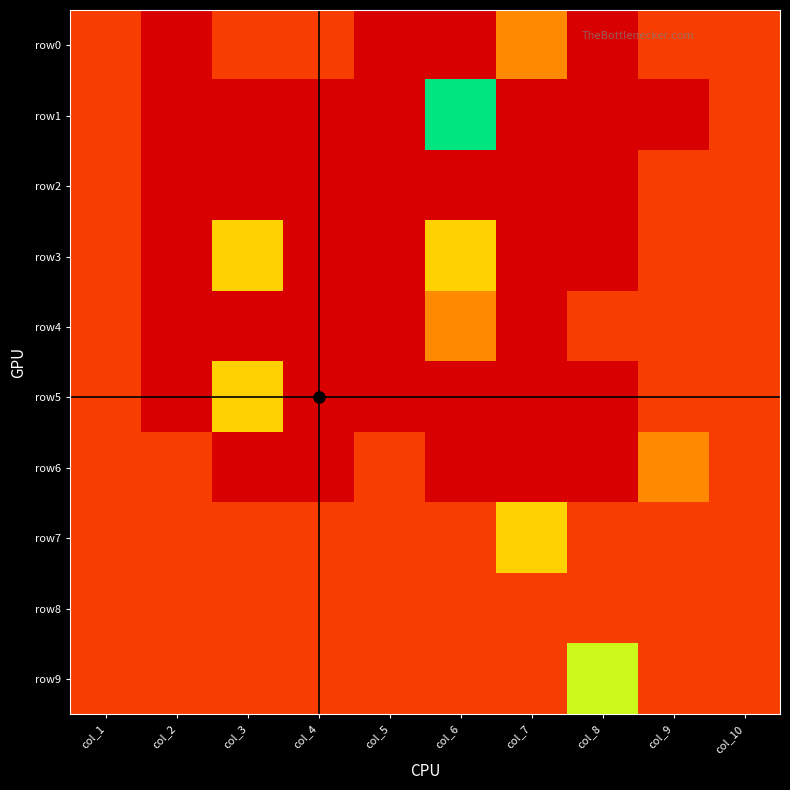

Which series has the widest spread of values?

row1